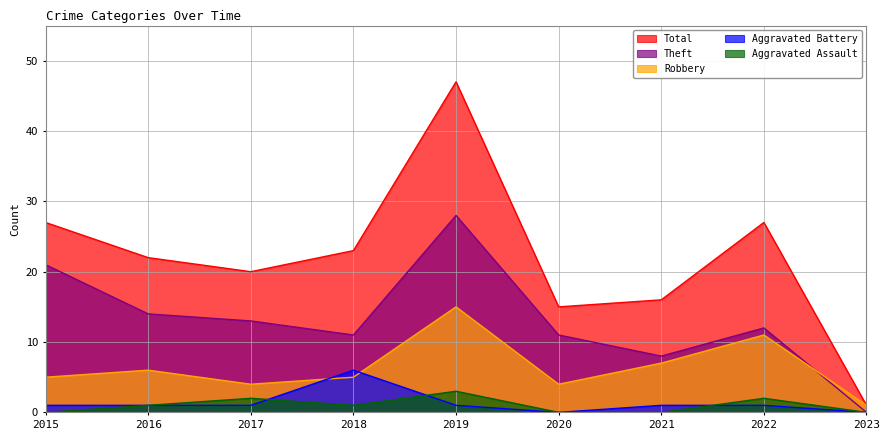

How many values in the Robbery series exceed 5?

4